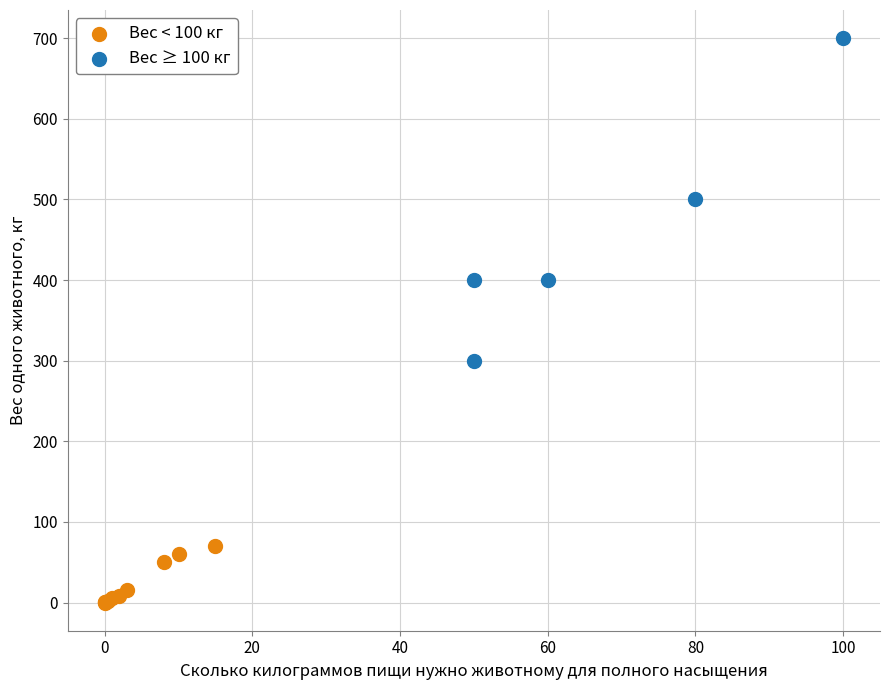

Which series contains the highest Y value?

Вес ≥ 100 кг